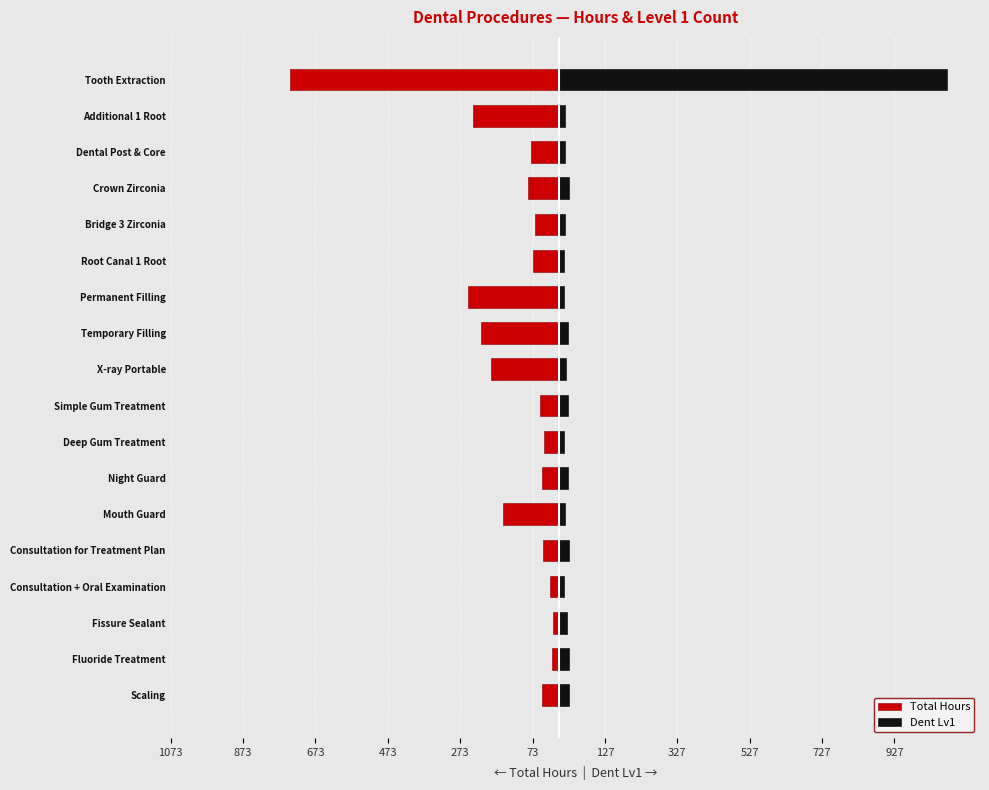

At how many categories does at least one series exceed 671?

1